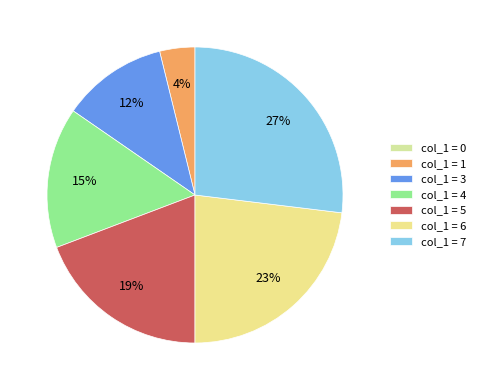

How many slices are in this pie chart?

7